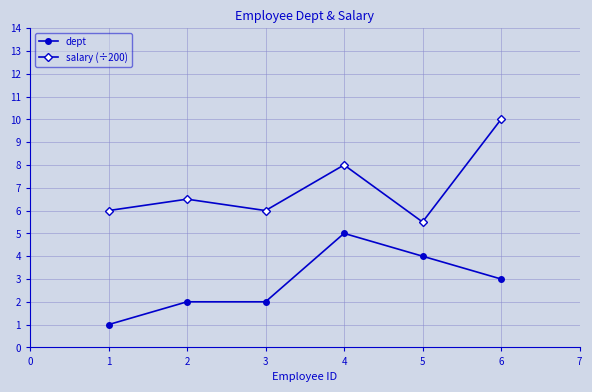

What is the average value of the salary (÷200) series?

7.0